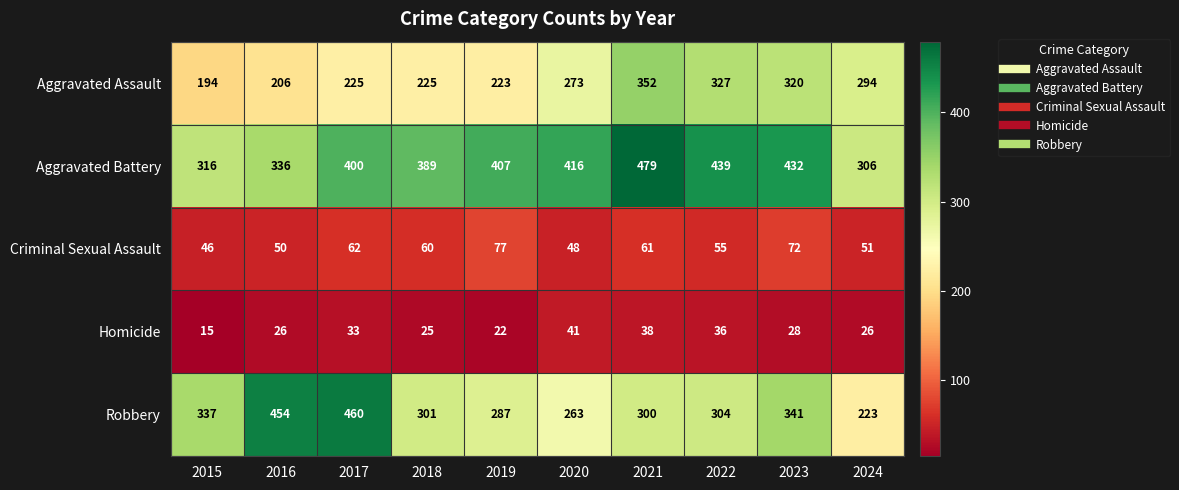

Read the Homicide value at 2016, to the nearest 5.

25